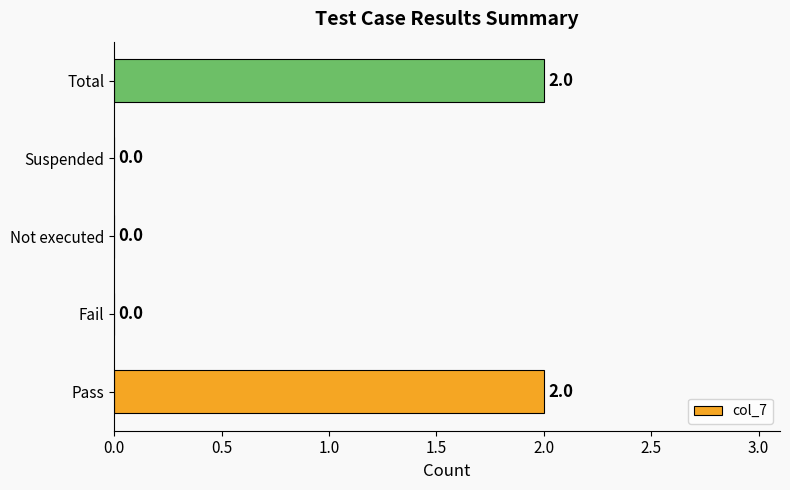

What is the sum of all values?

4